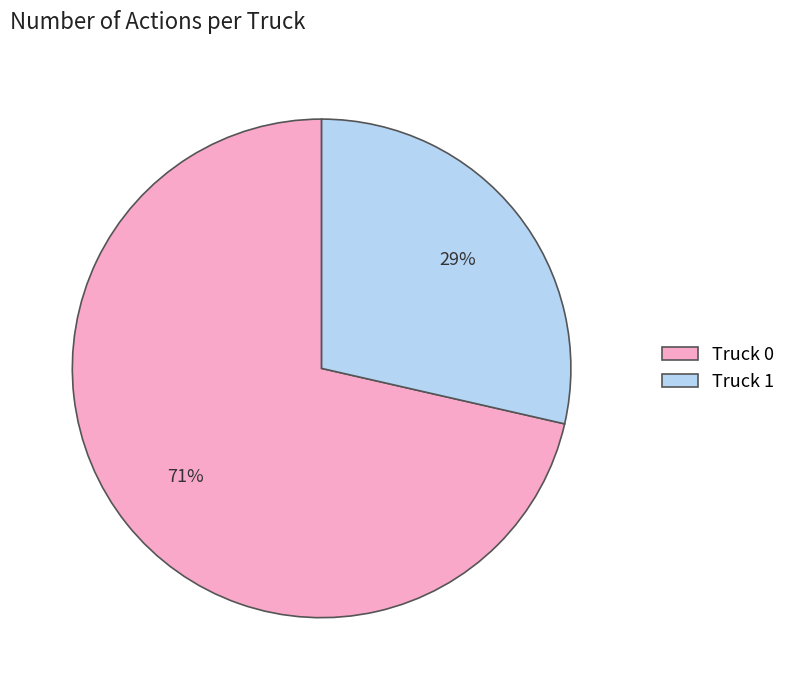

Is there any slice that represents more than half of the pie?

Yes